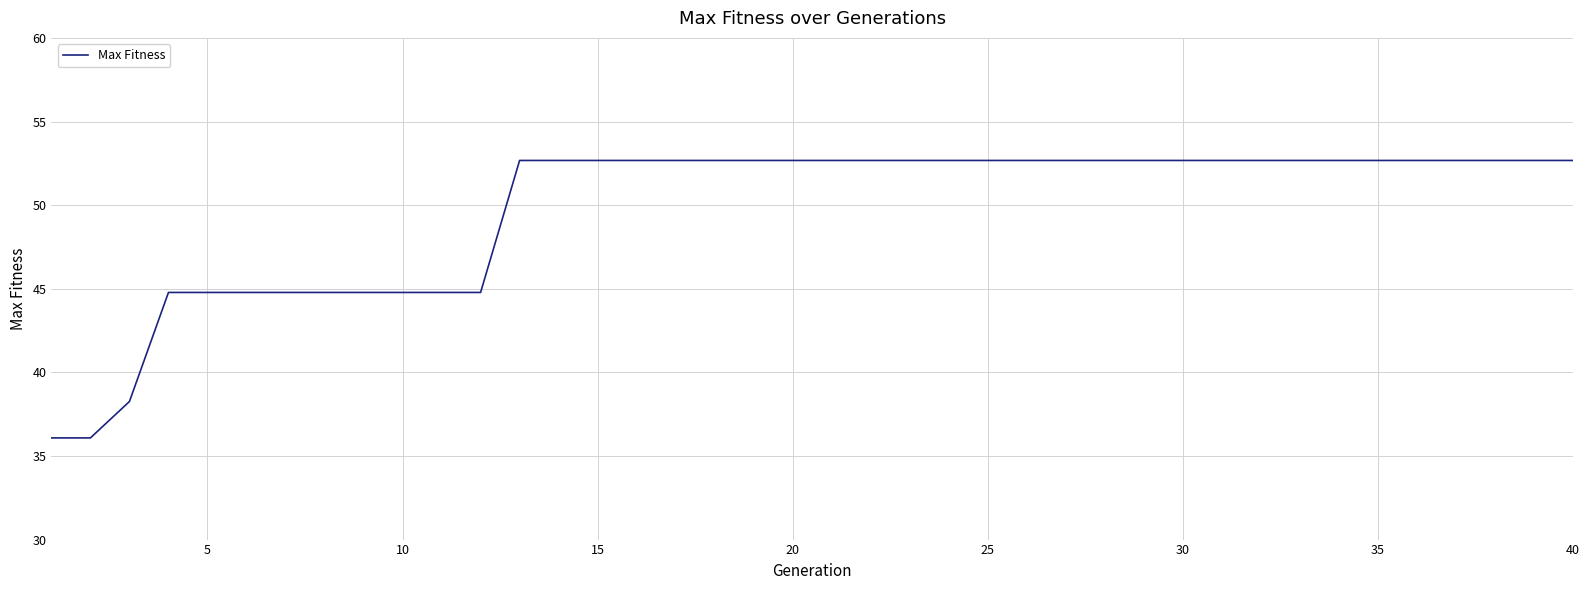

What is the difference between the maximum and minimum values?

16.6